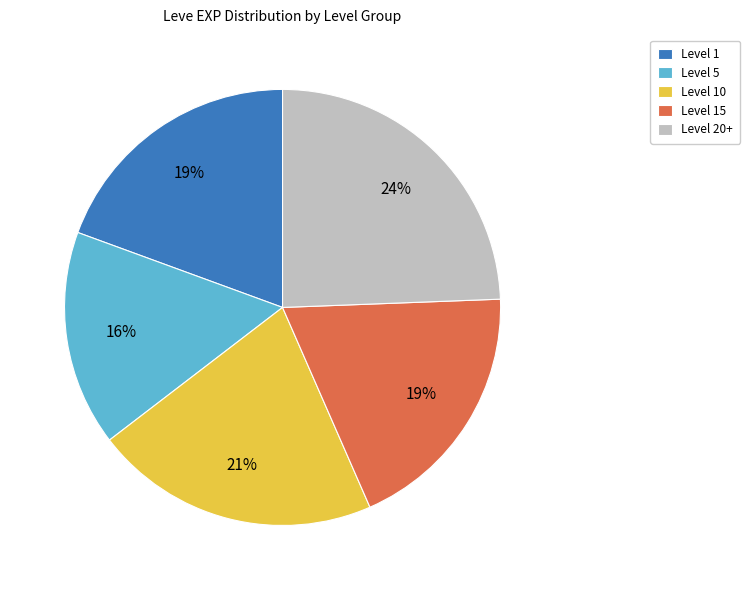

To the nearest percent, what portion does Level 10 represent?

21%